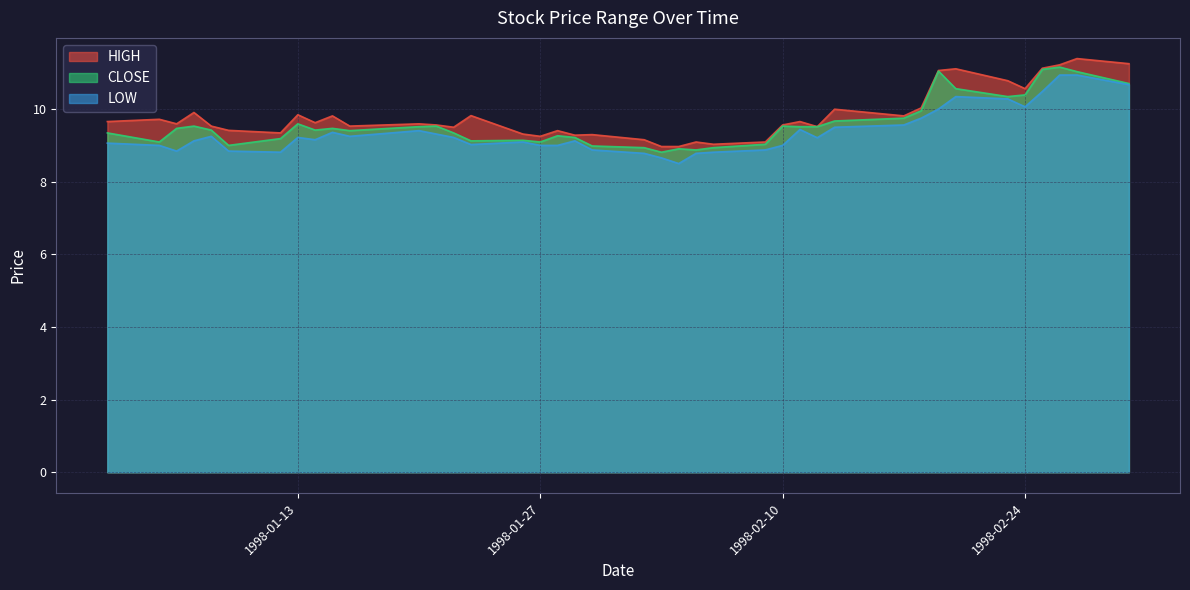

Read the CLOSE value at 1998-01-06.

9.5